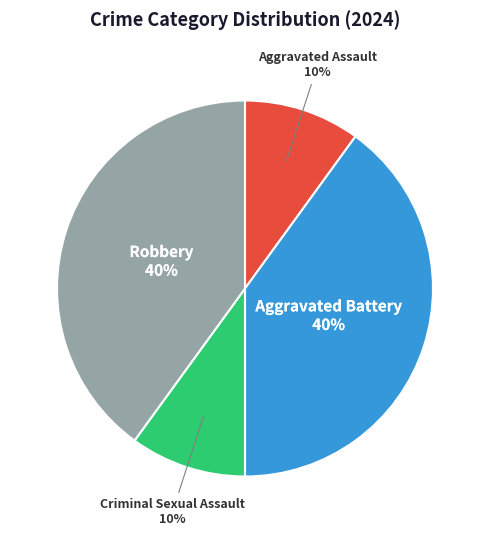

Is there a majority slice in this chart?

No